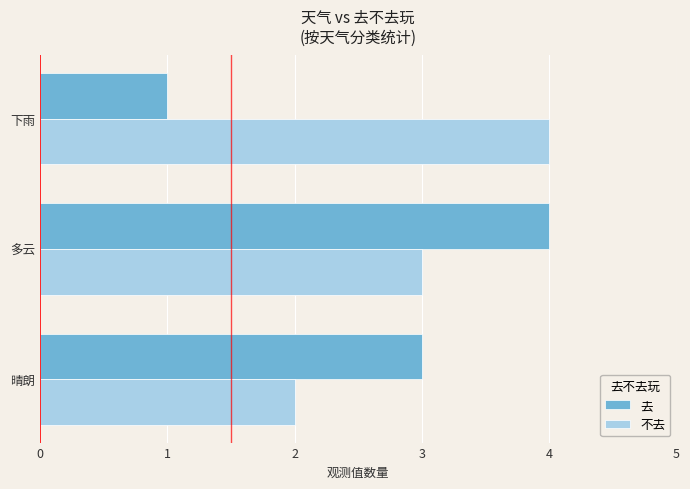

Which category has the lowest value in the 不去 series?

晴朗